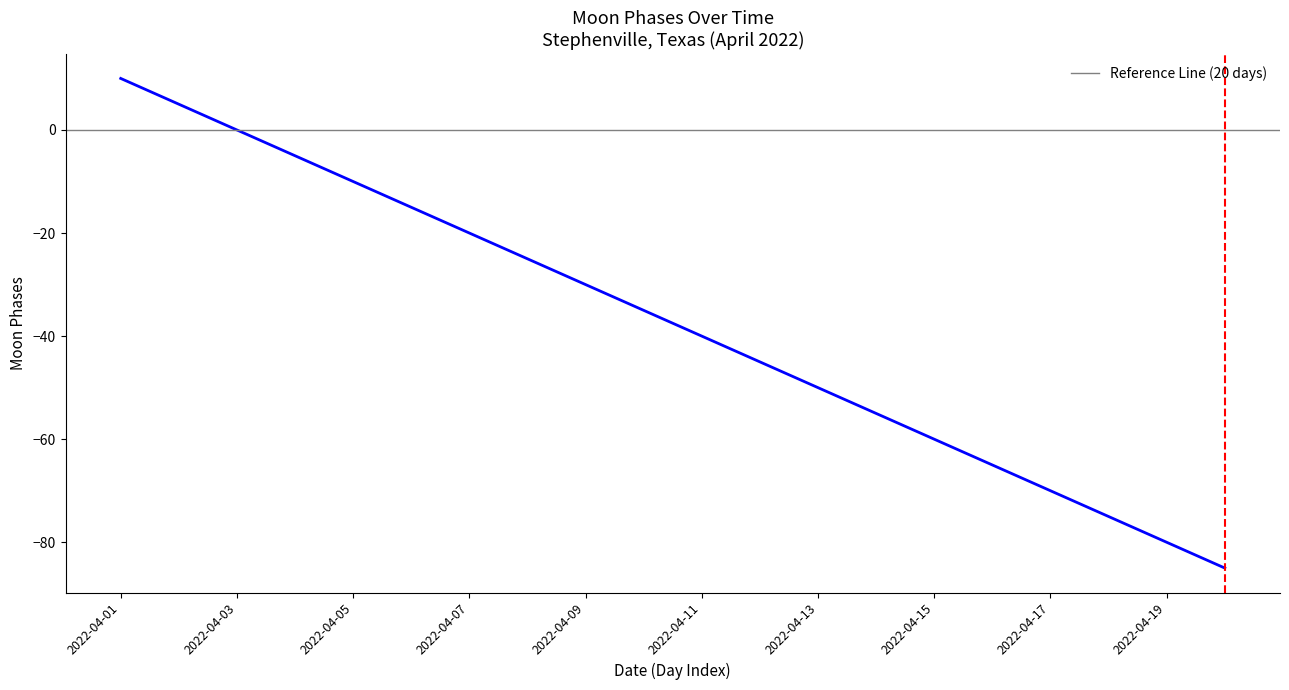

What is the greatest value displayed?

10